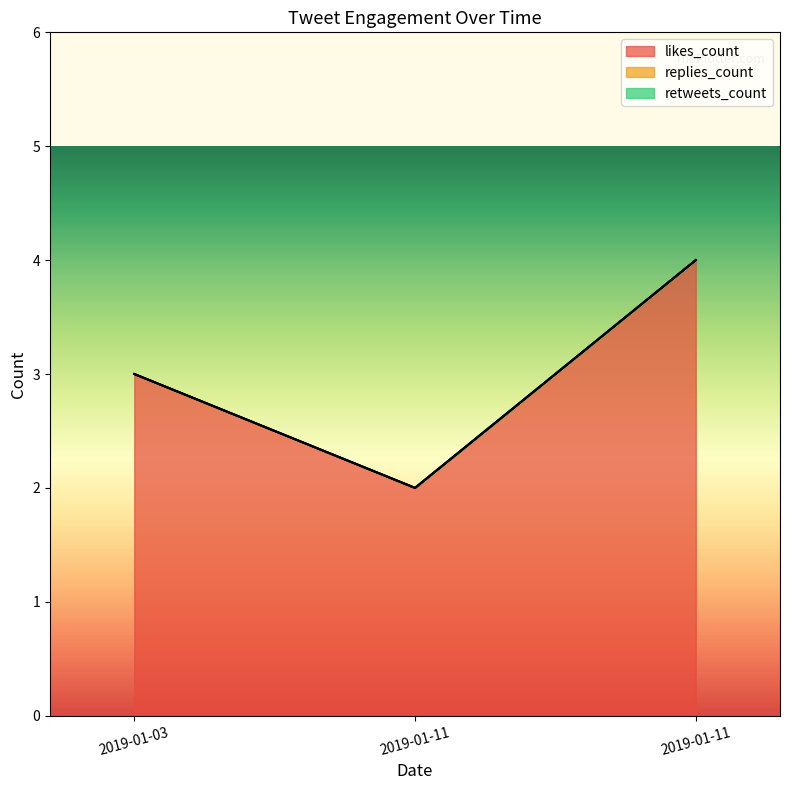

True or false: retweets_count has a value of 0 at 2019-01-03.

True